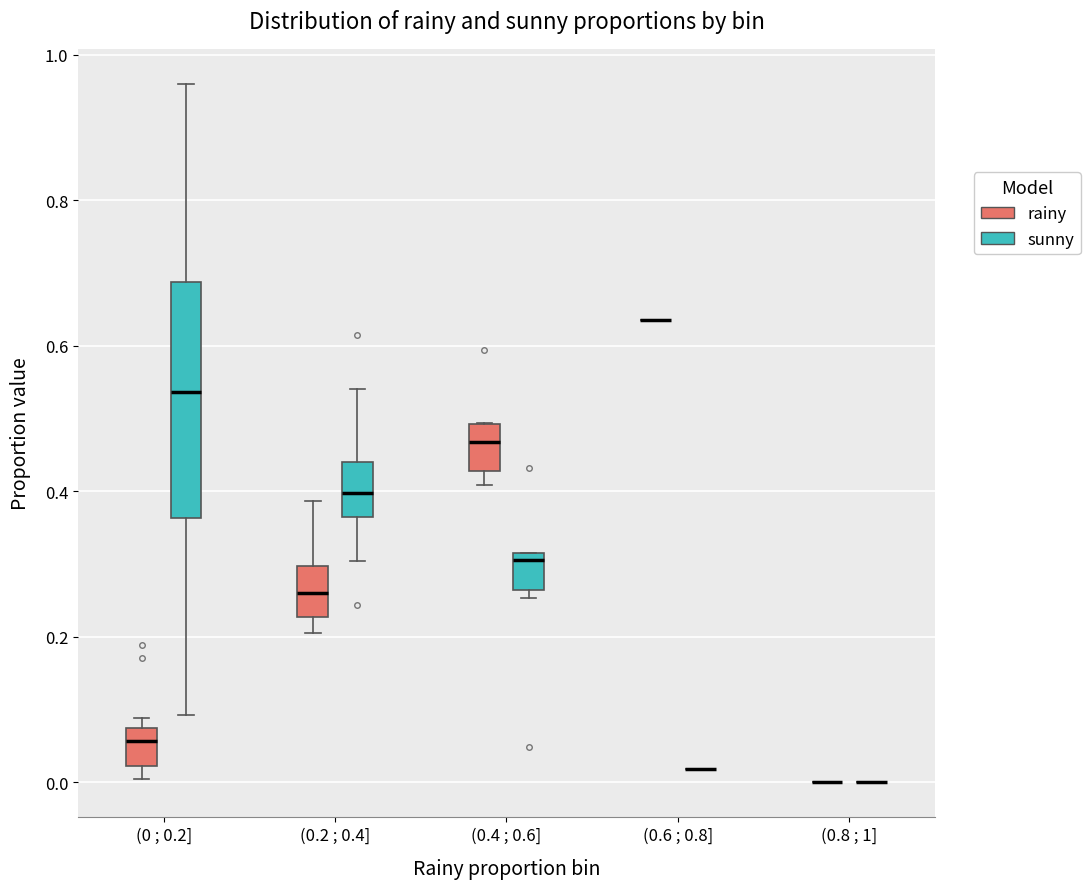

Reading left to right, transcribe this box plot: for each box, give where its median line is, the range the box spans, and where its two whiskers end, as read against the y-axis. The values are not printed on the chart, so give them approximately, as read against the axis.

(0 ; 0.2] (rainy): median 0.06, box 0.02 to 0.08, whiskers 0.00 to 0.08 (just above the box's upper edge)
(0 ; 0.2] (sunny): median 0.54, box 0.36 to 0.68, whiskers 0.10 to 0.96
(0.2 ; 0.4] (rainy): median 0.26, box 0.22 to 0.30, whiskers 0.20 to 0.38
(0.2 ; 0.4] (sunny): median 0.40, box 0.36 to 0.44, whiskers 0.30 to 0.54
(0.4 ; 0.6] (rainy): median 0.46, box 0.42 to 0.50, whiskers 0.40 to 0.50
(0.4 ; 0.6] (sunny): median 0.30, box 0.26 to 0.32, whiskers 0.26 (just below the box's lower edge) to 0.32
(0.6 ; 0.8] (rainy): box collapsed to a line at 0.64, whiskers 0.64 to 0.64
(0.6 ; 0.8] (sunny): box collapsed to a line at 0.02, whiskers 0.02 to 0.02
(0.8 ; 1] (rainy): box collapsed to a line at 0.00, whiskers 0.00 to 0.00
(0.8 ; 1] (sunny): box collapsed to a line at 0.00, whiskers 0.00 to 0.00